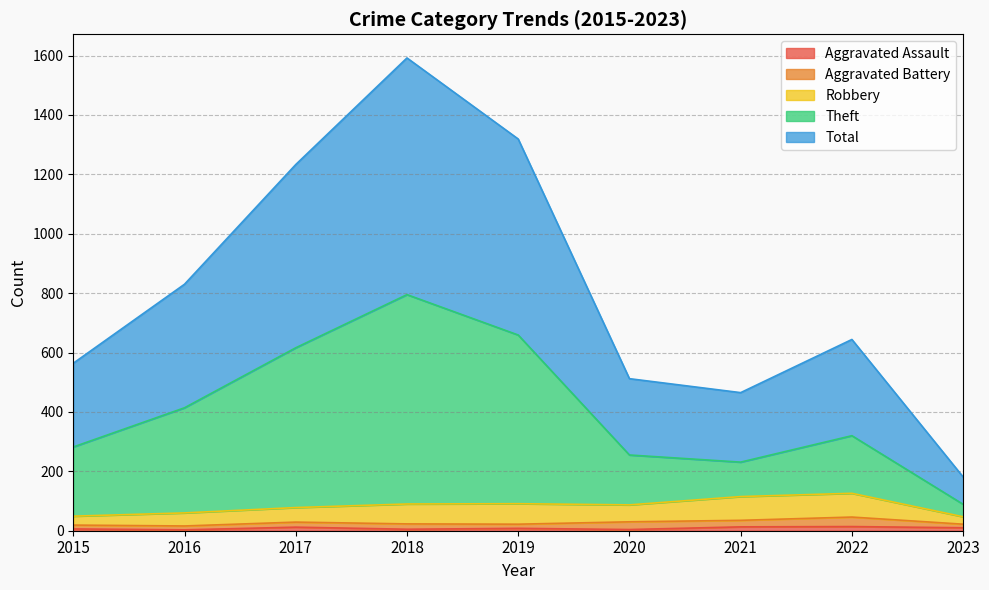

At which label is Aggravated Assault closest to 8?

2019